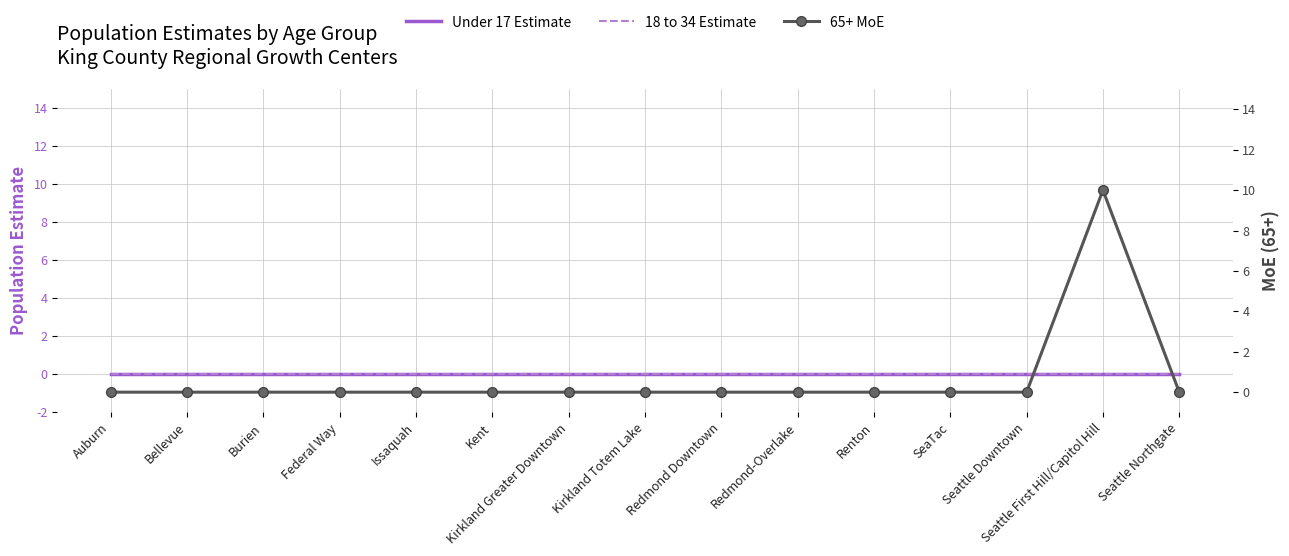

What is the label of the 3rd point from the right?

Seattle Downtown